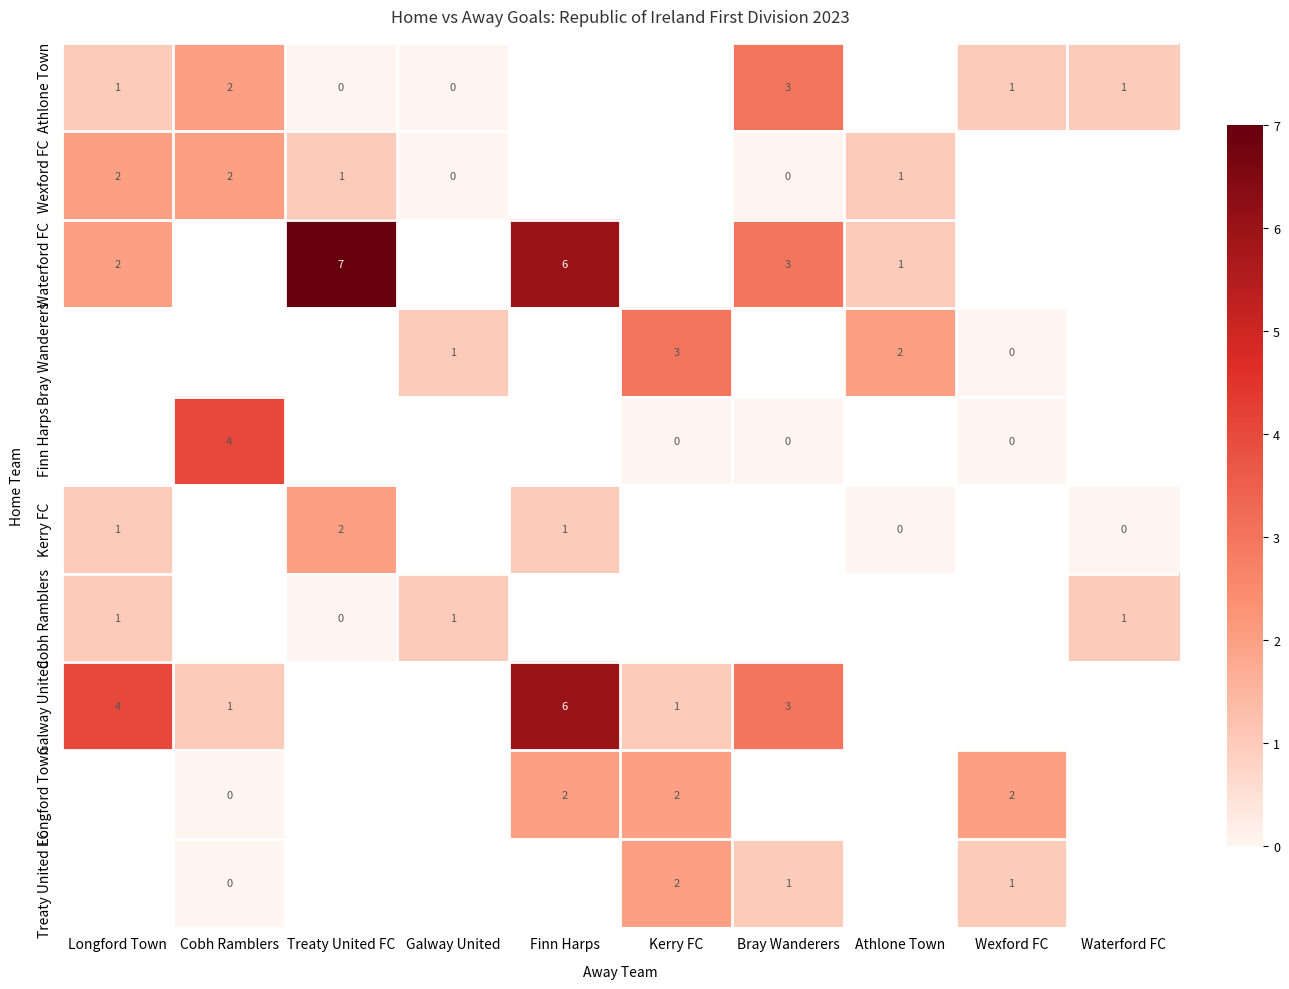

How many values in Cobh Ramblers are above zero?

3